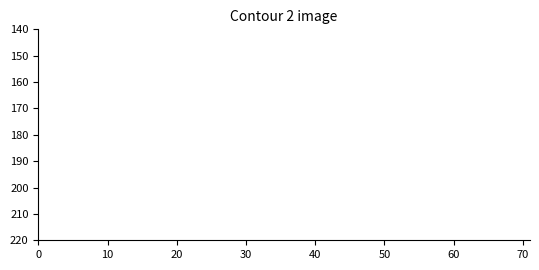

Does the chart have visible grid lines?

No